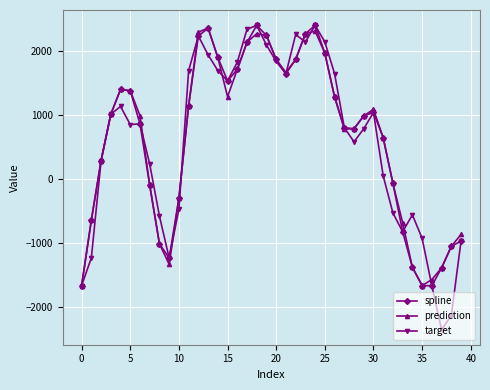

True or false: target has more than 2 interior local peaks.

True